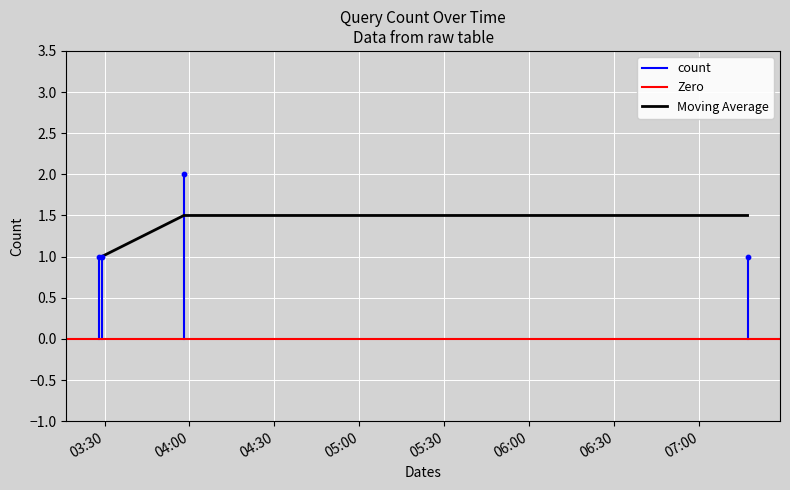

What is the ratio of the value at 2019-09-18 03:58:00 to the value at 2019-09-18 03:29:00?

2.0